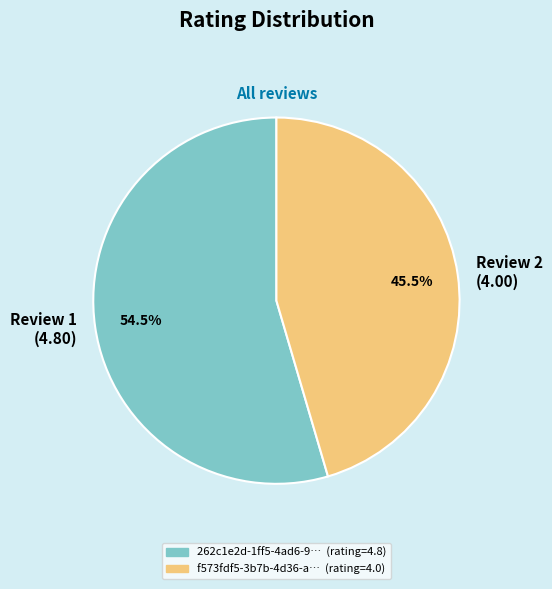

How many segments does this pie chart have?

2